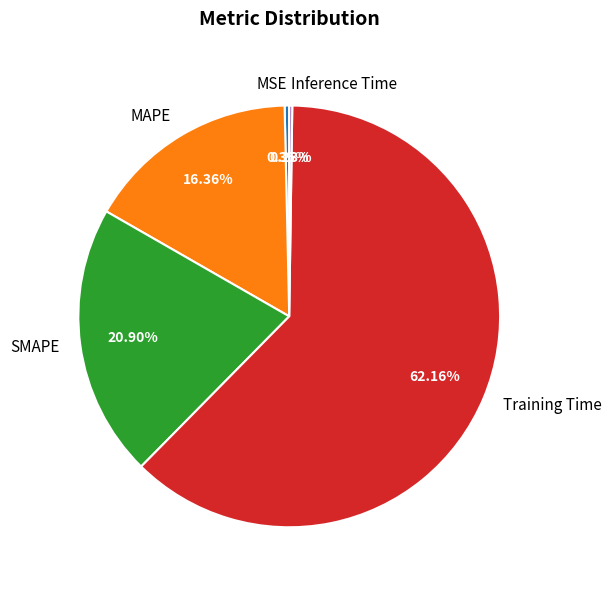

Between MSE and MAPE, which is larger?

MAPE